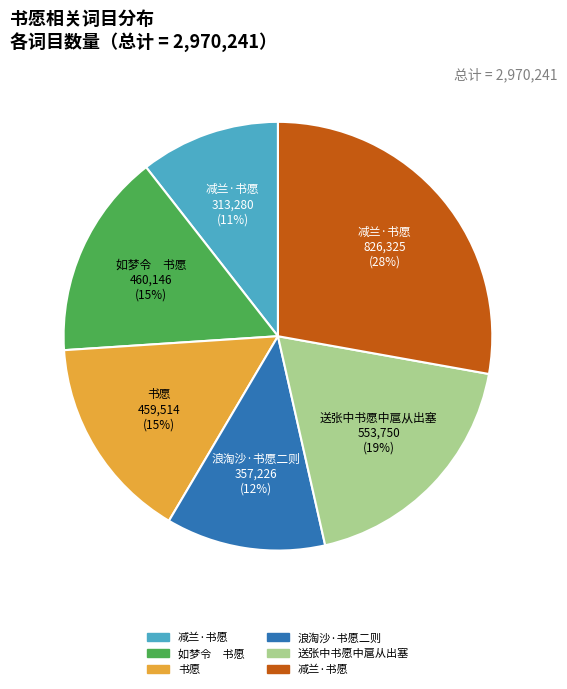

To the nearest percent, what is the average slice percentage?

17%